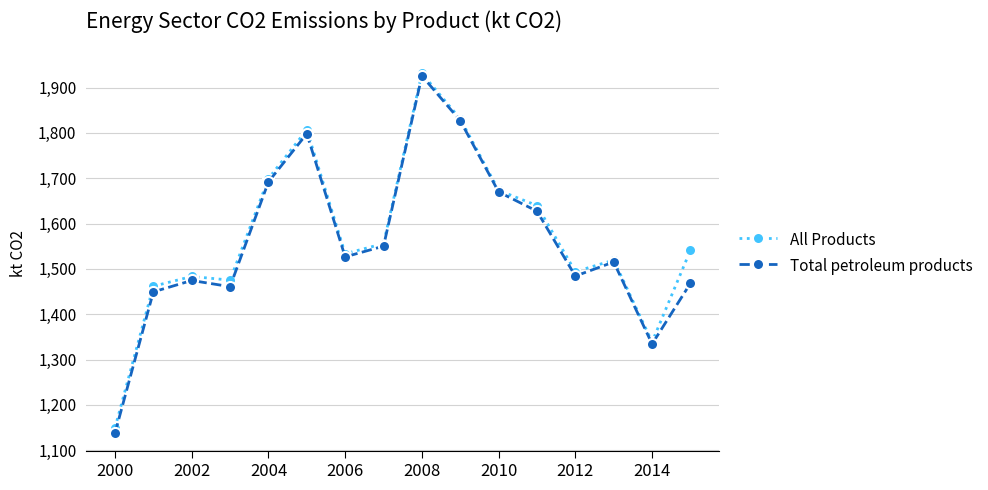

True or false: Total petroleum products has more than 1 points higher than both neighbors.

True